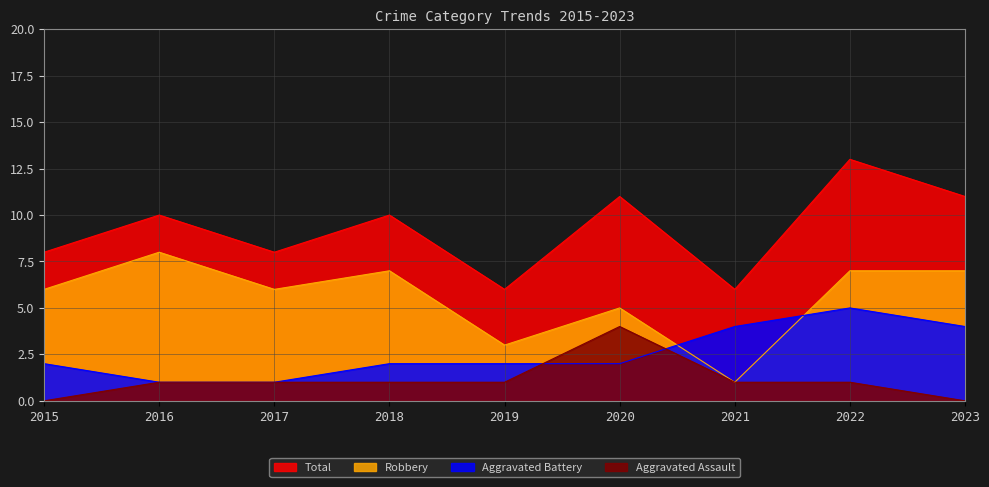

True or false: Total and Aggravated Assault intersect in this chart.

False